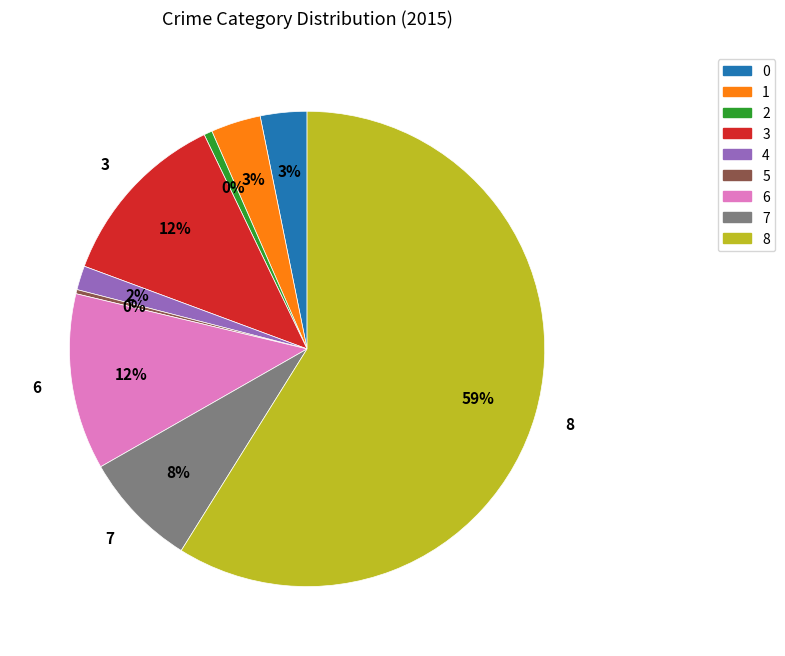

Is there a majority slice in this chart?

Yes